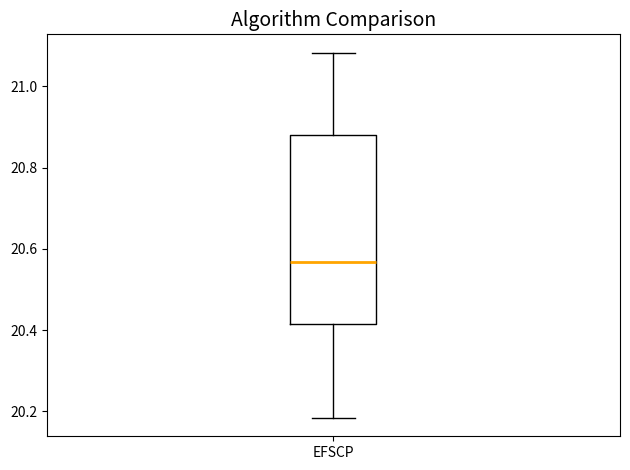

Transcribe this box plot: give where the median line is, the range the box spans, and where the two whiskers end, as read against the y-axis. The values are not printed on the chart, so give them approximately, as read against the axis.

median 20.56, box 20.42 to 20.88, whiskers 20.18 to 21.08